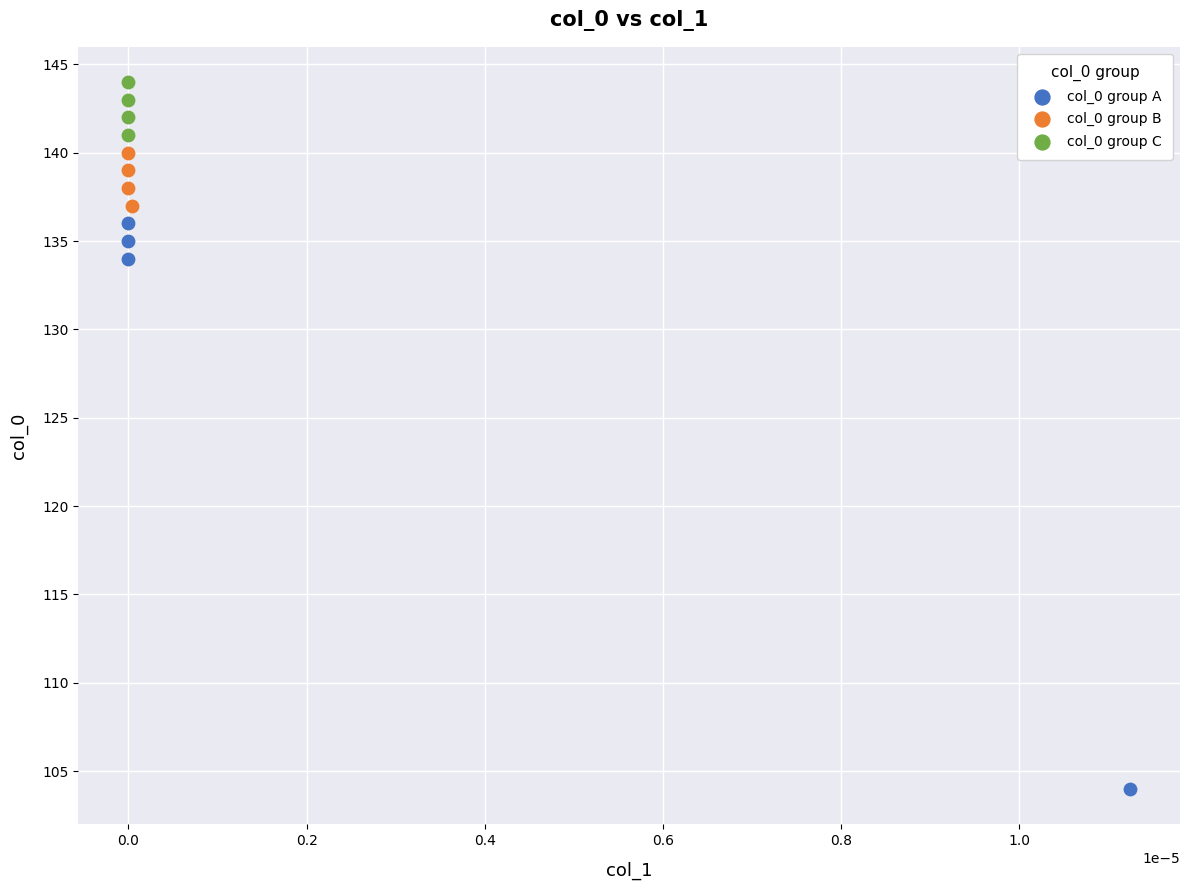

Which series has the widest spread of Y values?

col_0 group A